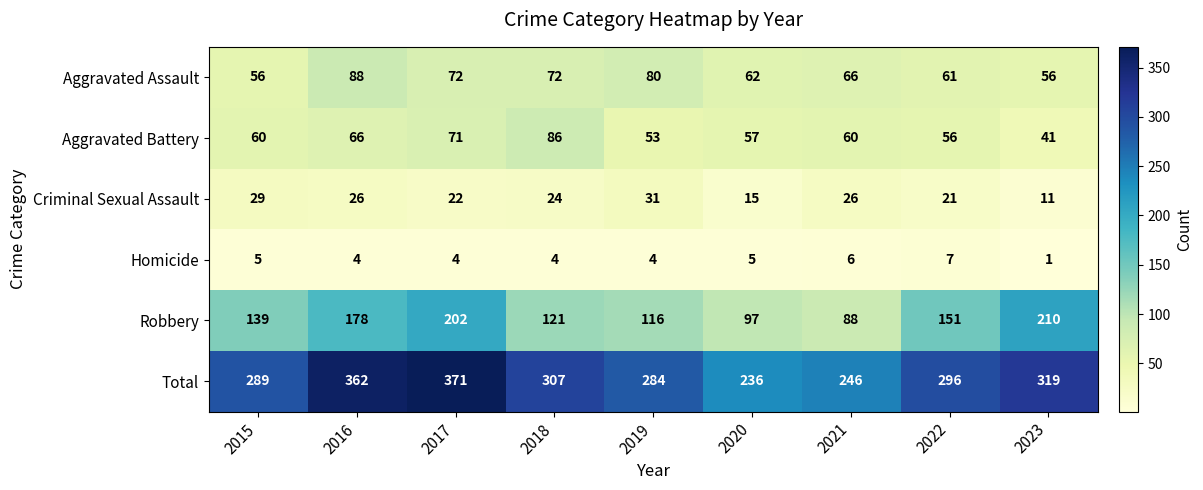

Is it true that Aggravated Battery equals 95 at 2021?

False